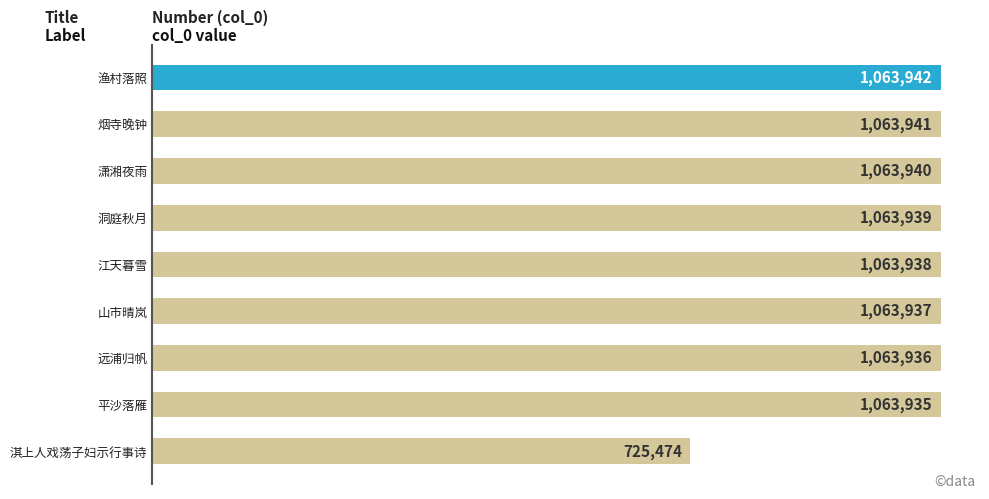

Rank the categories by value from highest to lowest.

渔村落照, 烟寺晚钟, 潇湘夜雨, 洞庭秋月, 江天暮雪, 山市晴岚, 远浦归帆, 平沙落雁, 淇上人戏荡子妇示行事诗